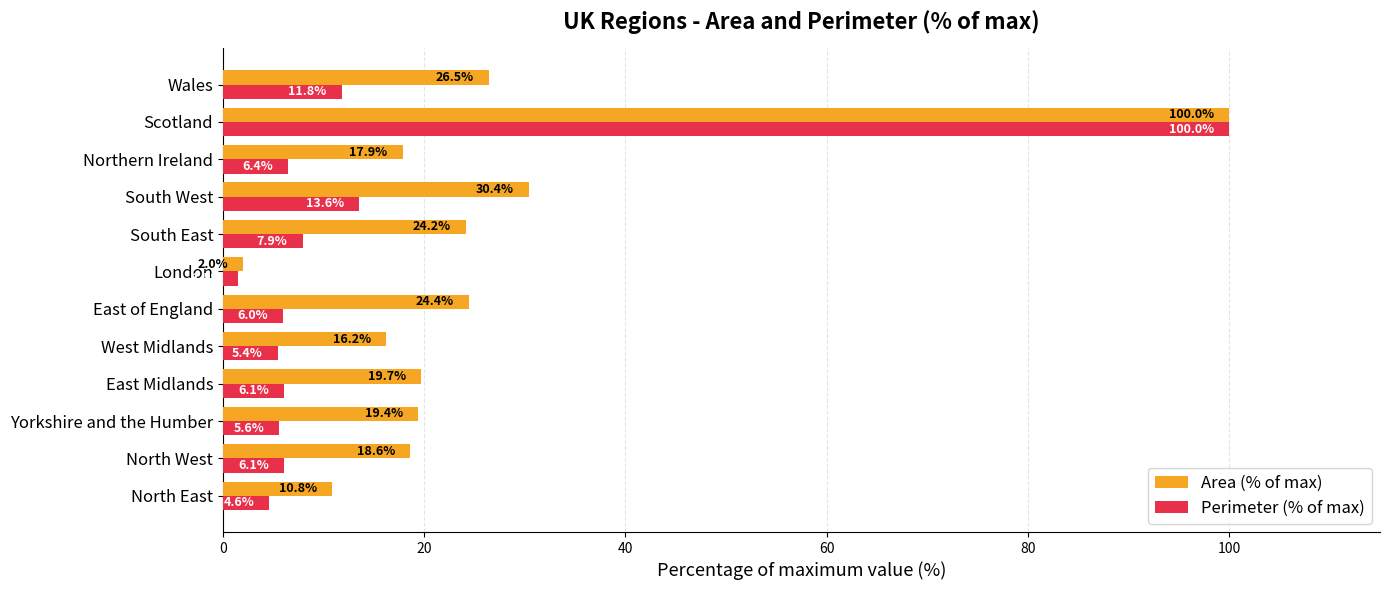

What is the difference between the highest and lowest values at Yorkshire and the Humber?

13.8